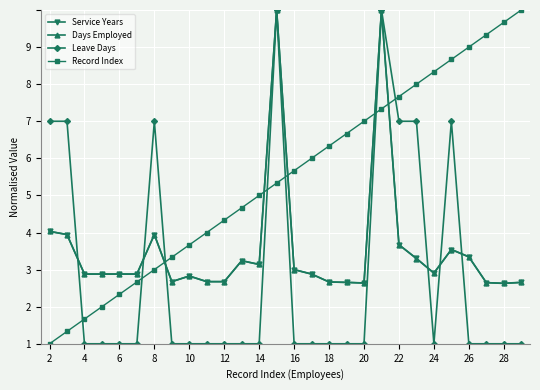

Does the chart have visible grid lines?

Yes